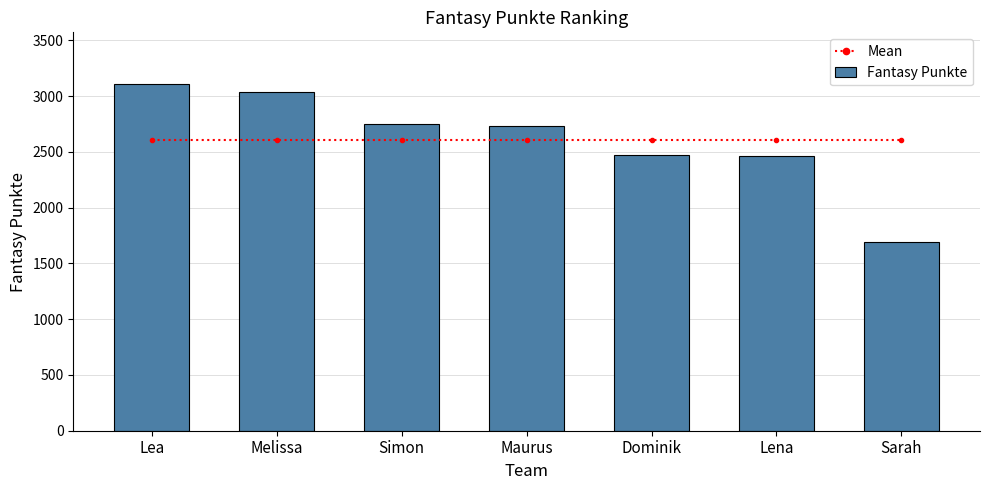

What is the total value across all series at Simon?

5355.9